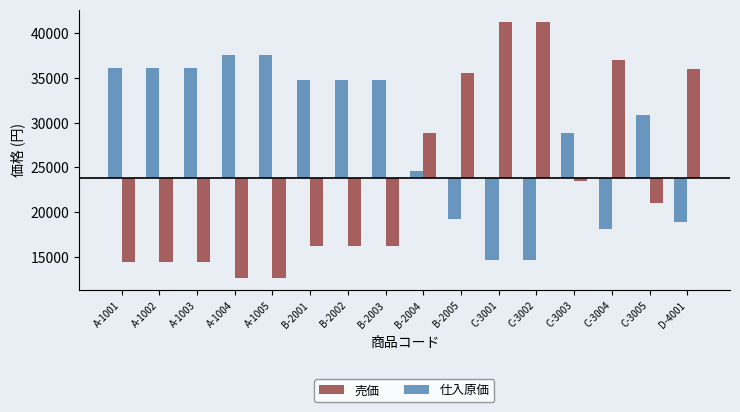

At which category is the sum across all series the highest?

C-3001